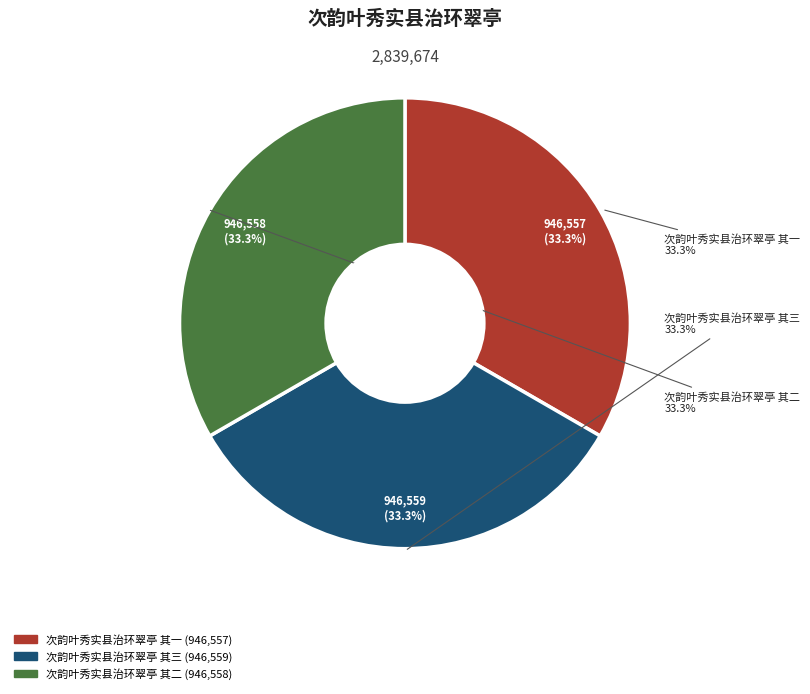

What is the change in value from 次韵叶秀实县治环翠亭 其一 to 次韵叶秀实县治环翠亭 其二?

+1